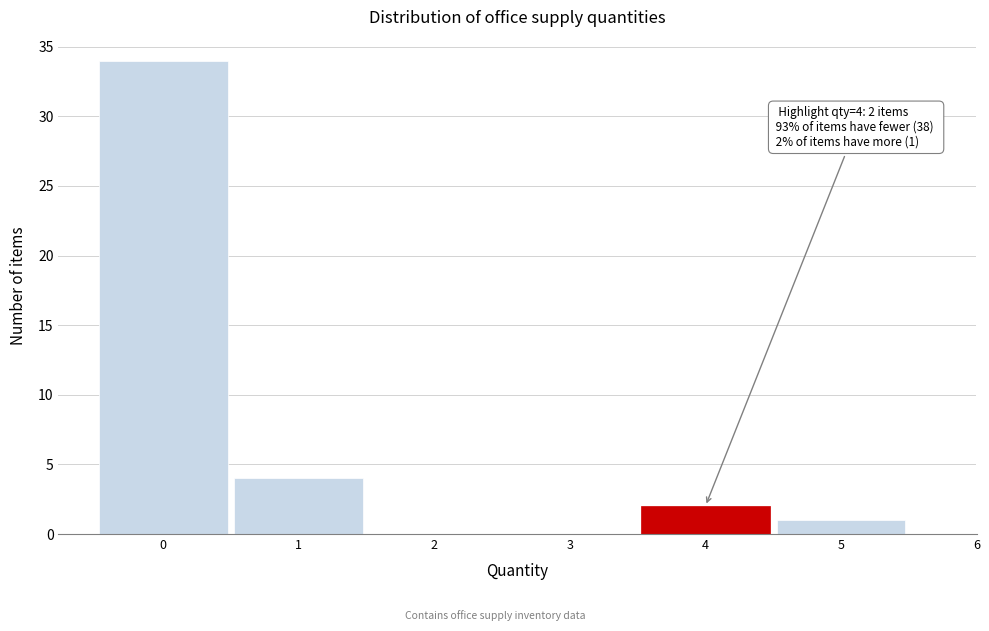

Over which range of the x-axis is the bar tallest?

-0.5 to 0.5